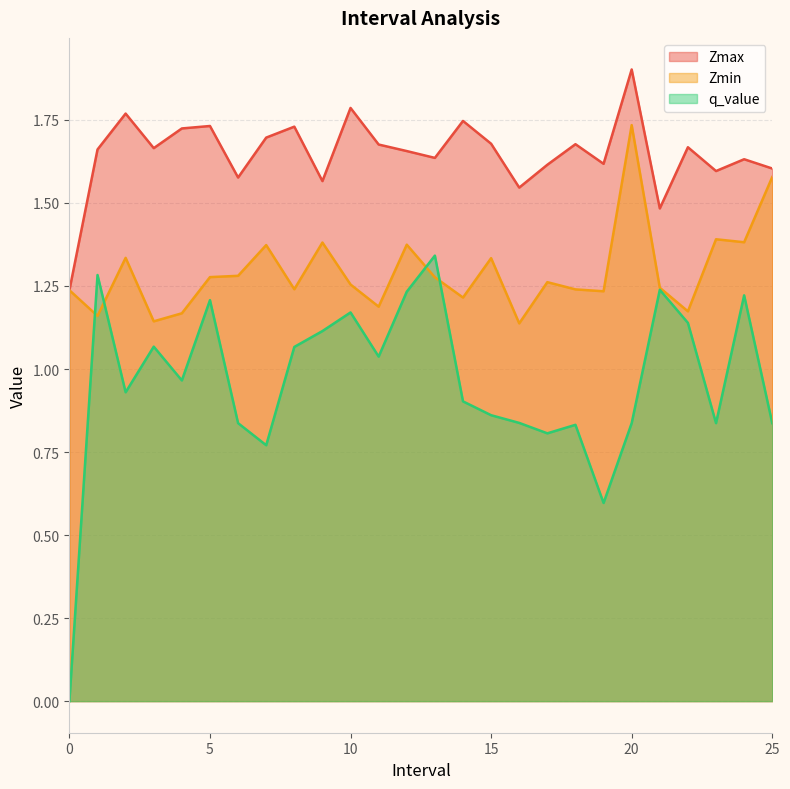

How many intersections are there between q_value and Zmin?

4